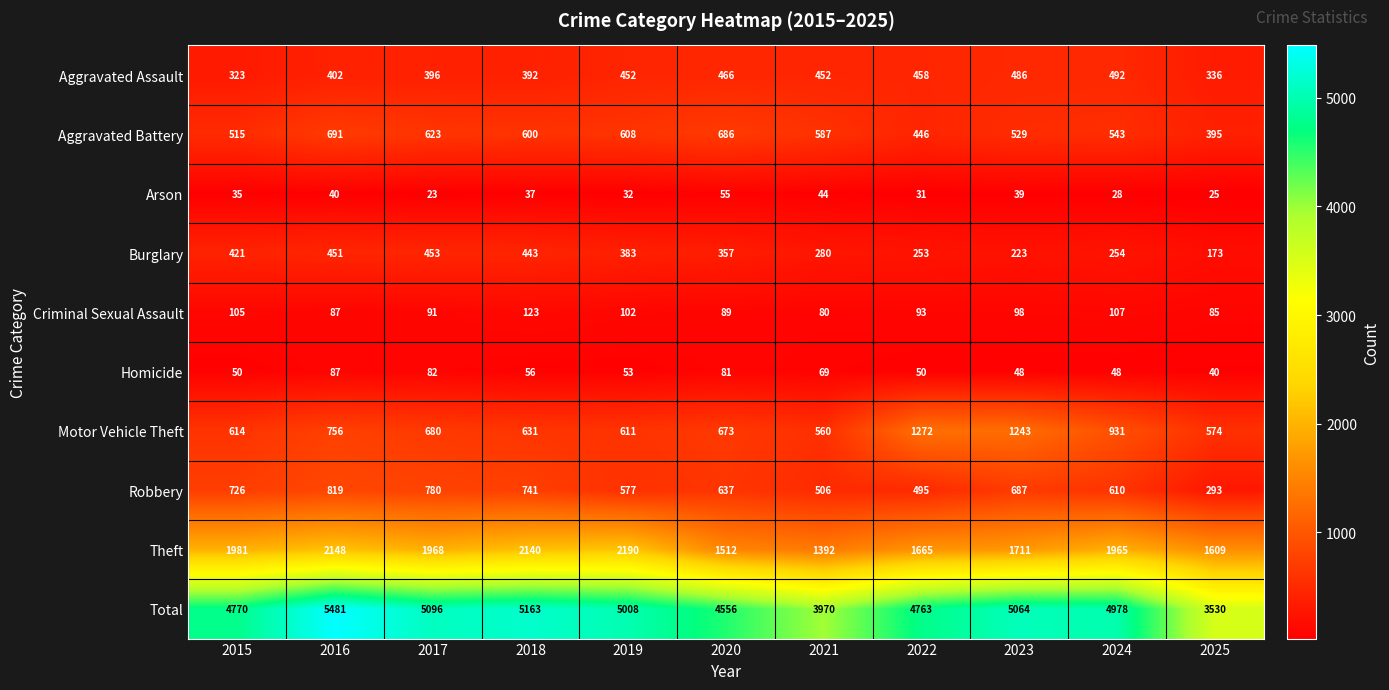

What is the highest value of the Theft series?

2190